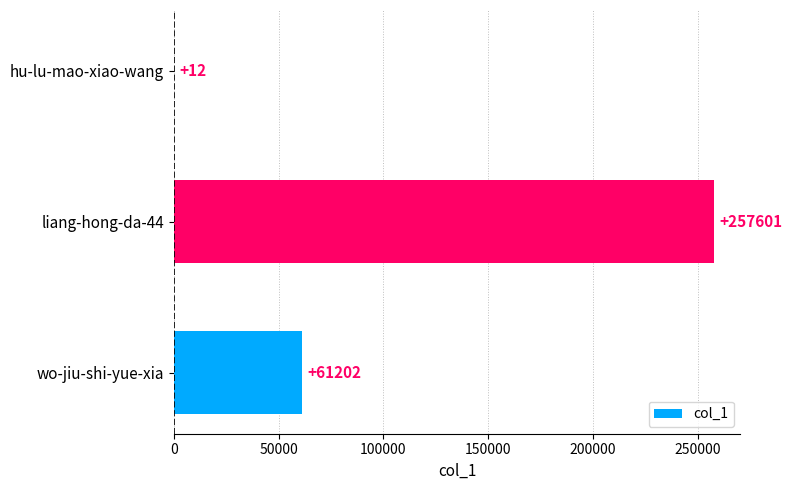

Does the chart contain stacked bars?

No